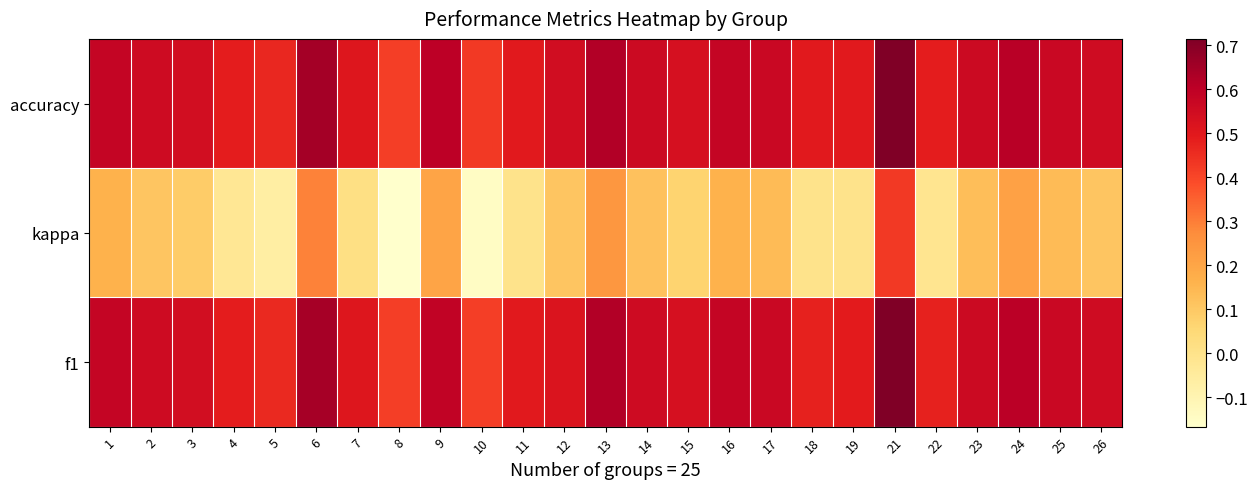

Which series has the widest spread of values?

kappa